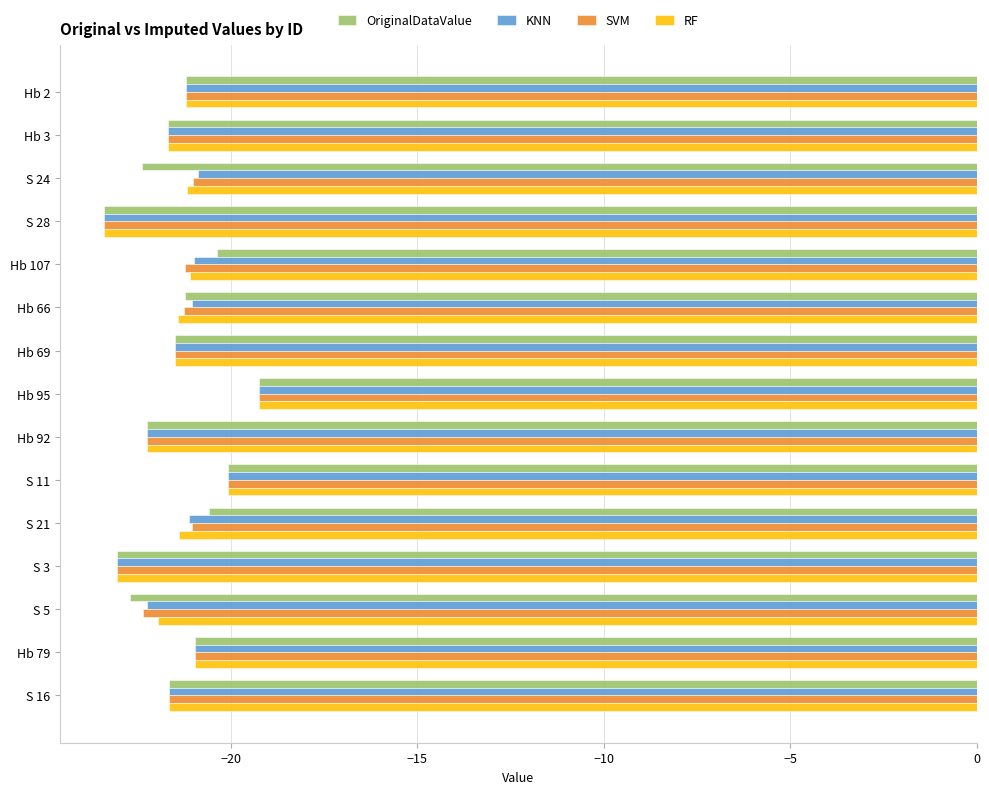

The KNN series shows -30.1 at S 11. True or false?

False